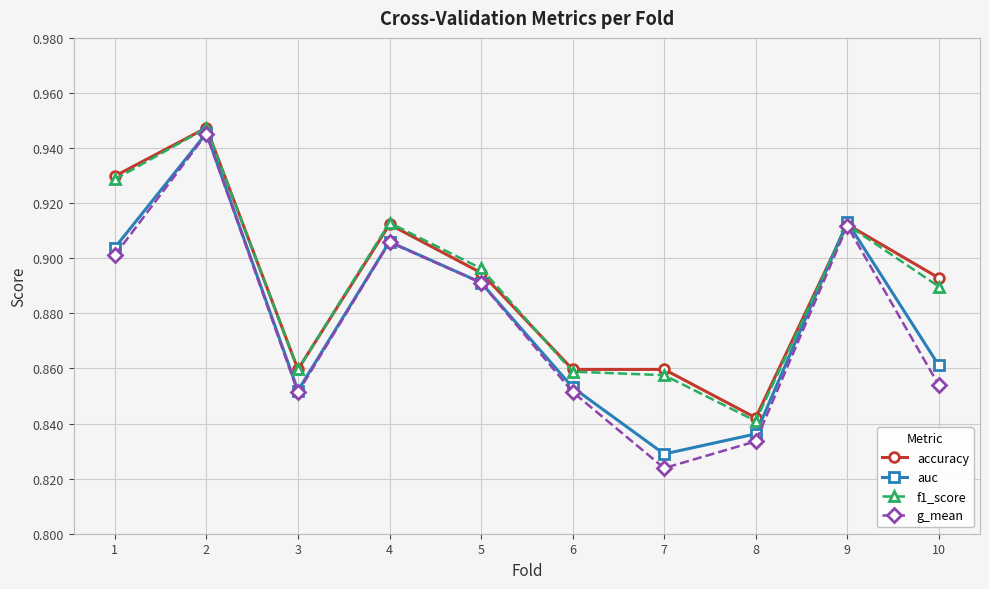

Count the f1_score values in the range 0 to 1.

10